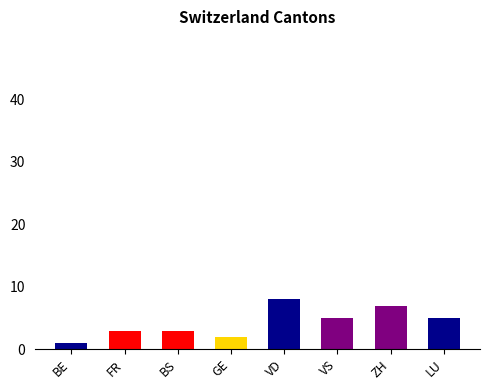

Count the number of categories in the chart.

8